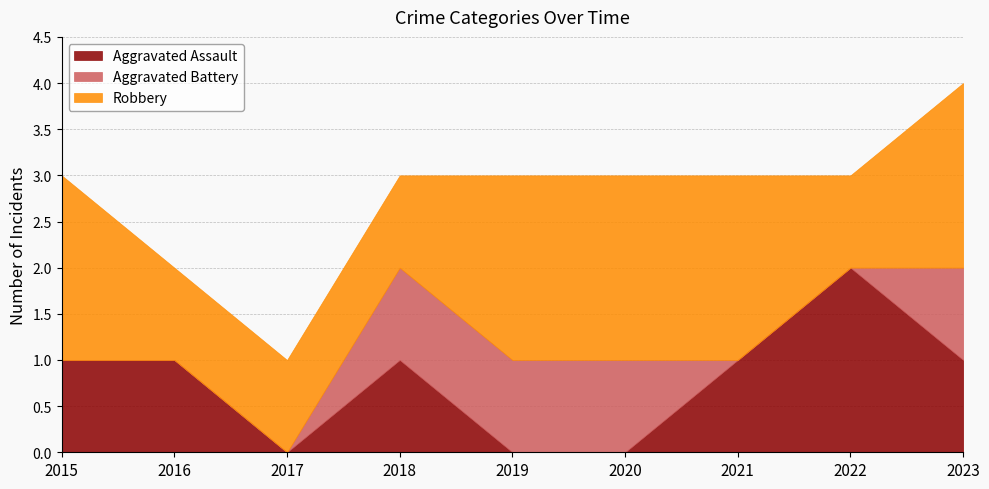

Which category has the lowest value in the Aggravated Battery series?

2015